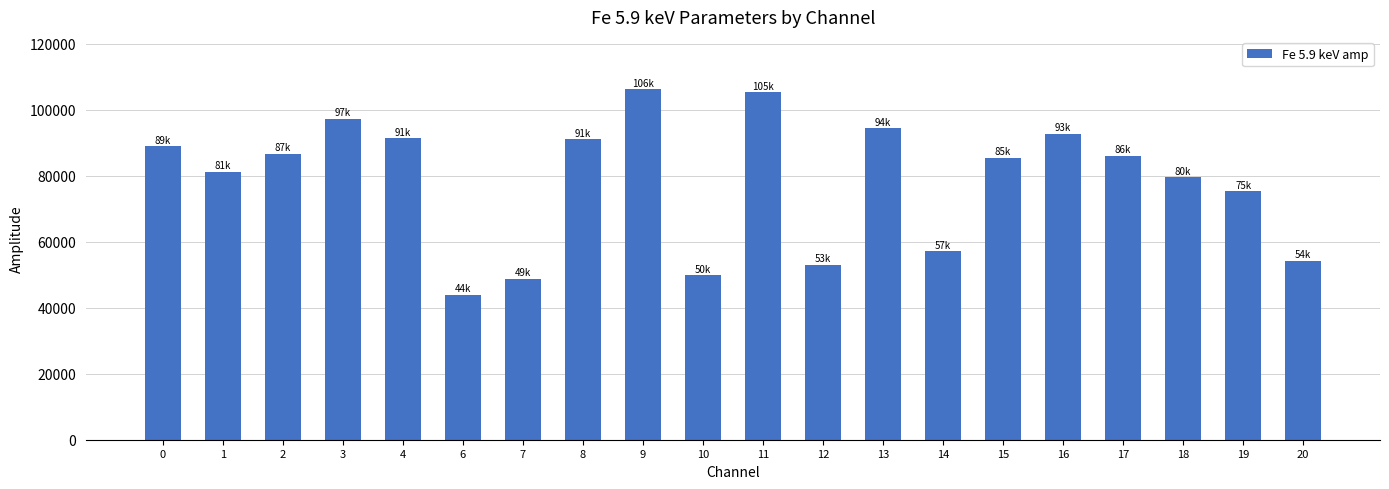

Between 2 and 12, which is larger?

2